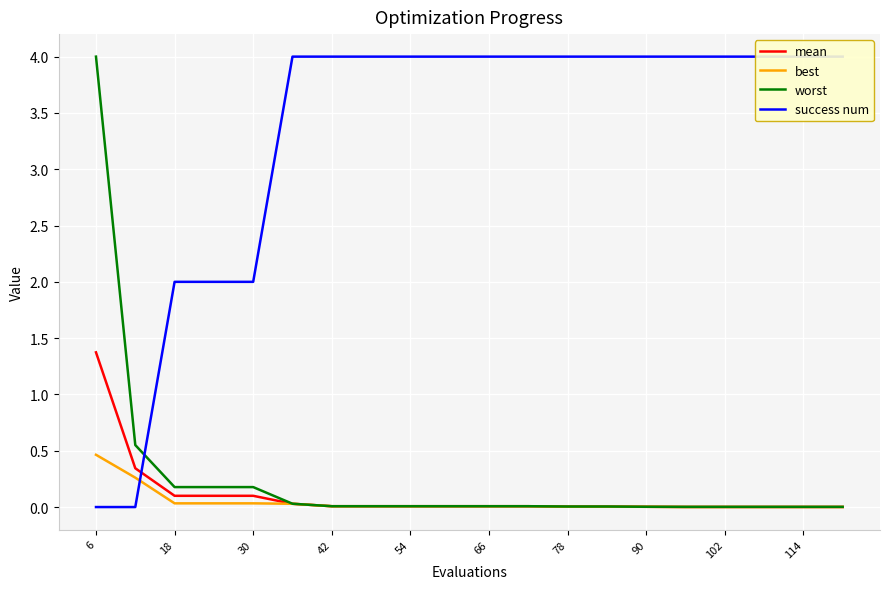

At which category is the sum across all series the highest?

6